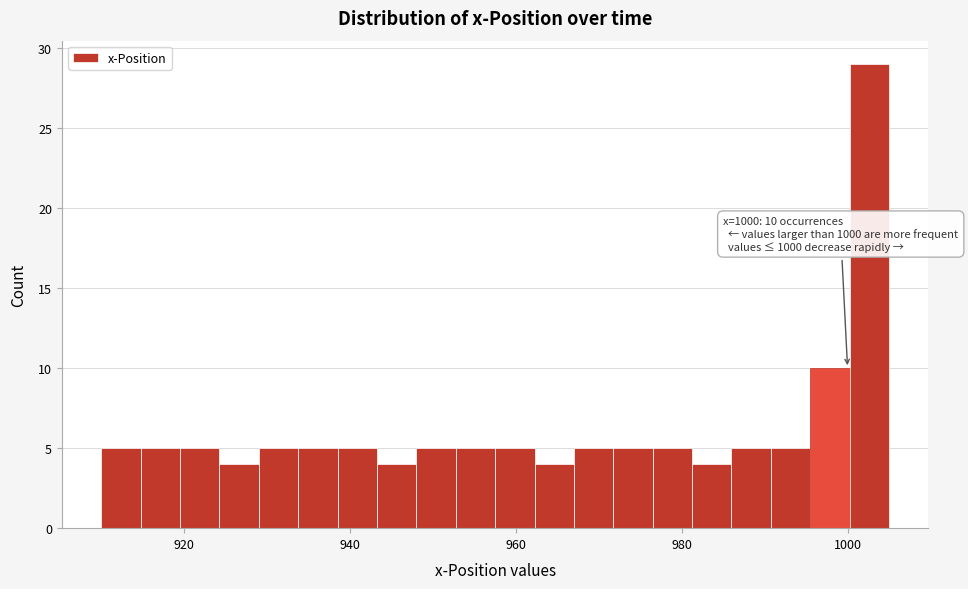

Read against the x-axis, roughly where is the centre of the tallest bar?

1002